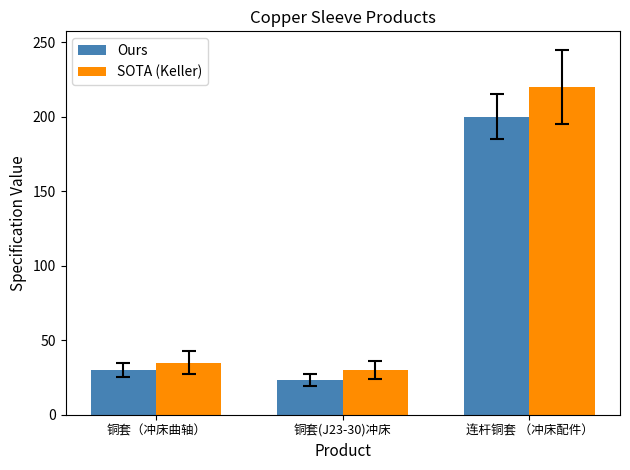

Reading left to right, what are all the values shown in this chart?

Ours: 铜套（冲床曲轴）=30	铜套(J23-30)冲床=23	连杆铜套 （冲床配件）=200
SOTA (Keller): 铜套（冲床曲轴）=35	铜套(J23-30)冲床=30	连杆铜套 （冲床配件）=220